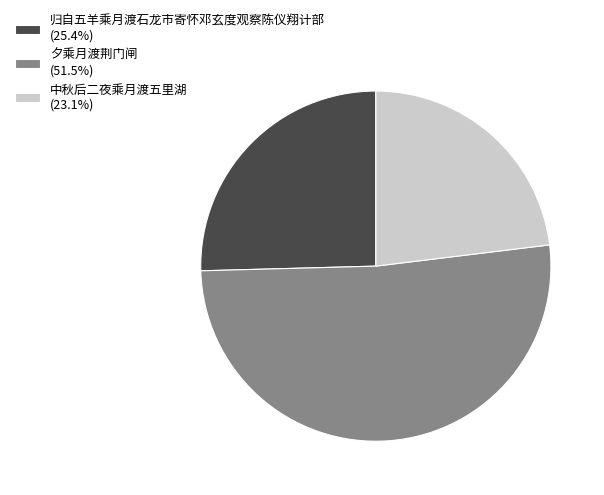

Is it true that 中秋后二夜乘月渡五里湖 is 23% of the pie?

True